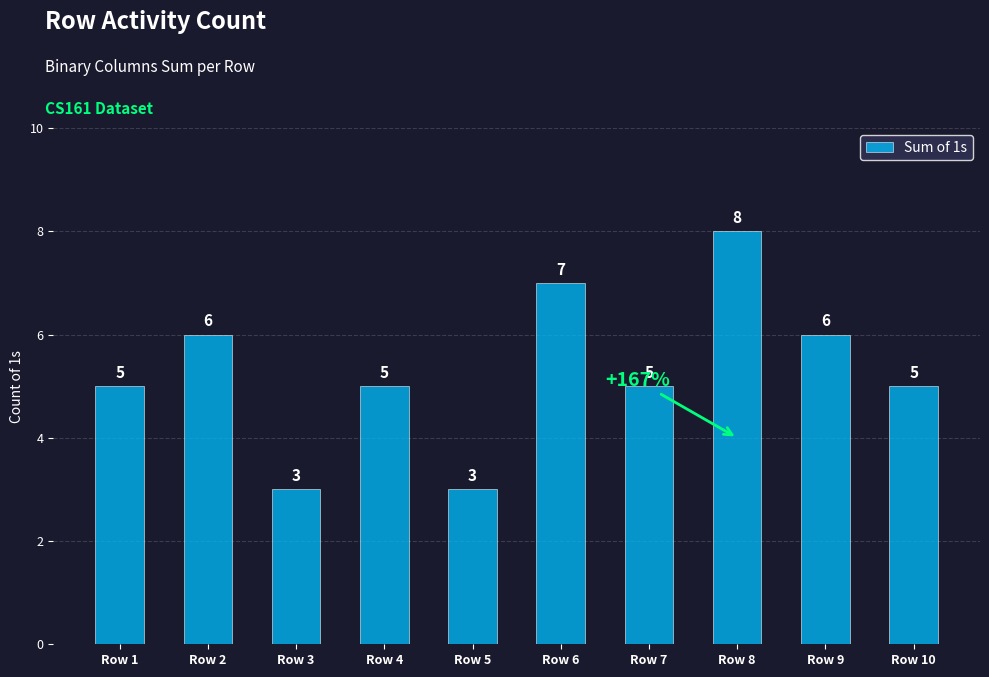

What is the change in value from Row 4 to Row 5?

-2